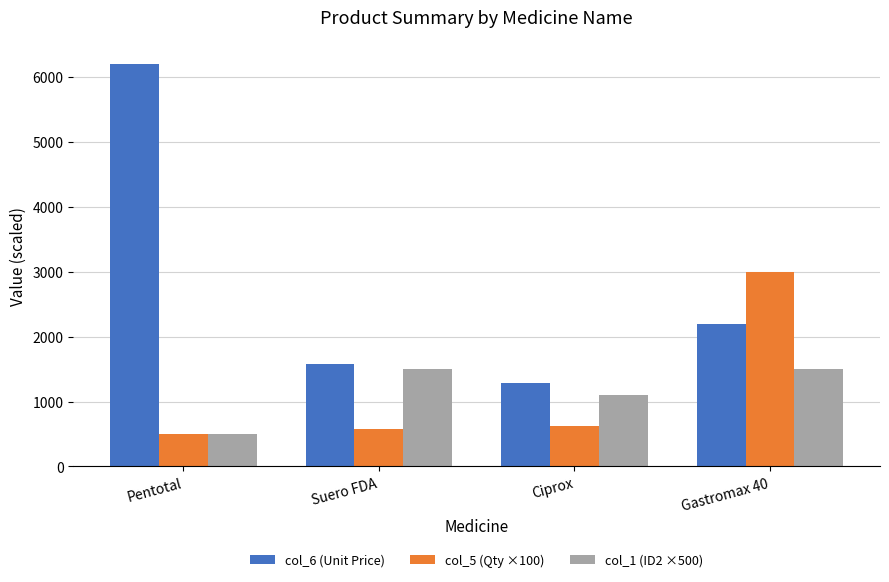

Is it true that col_5 (Qty ×100) equals 580 at Suero FDA?

True